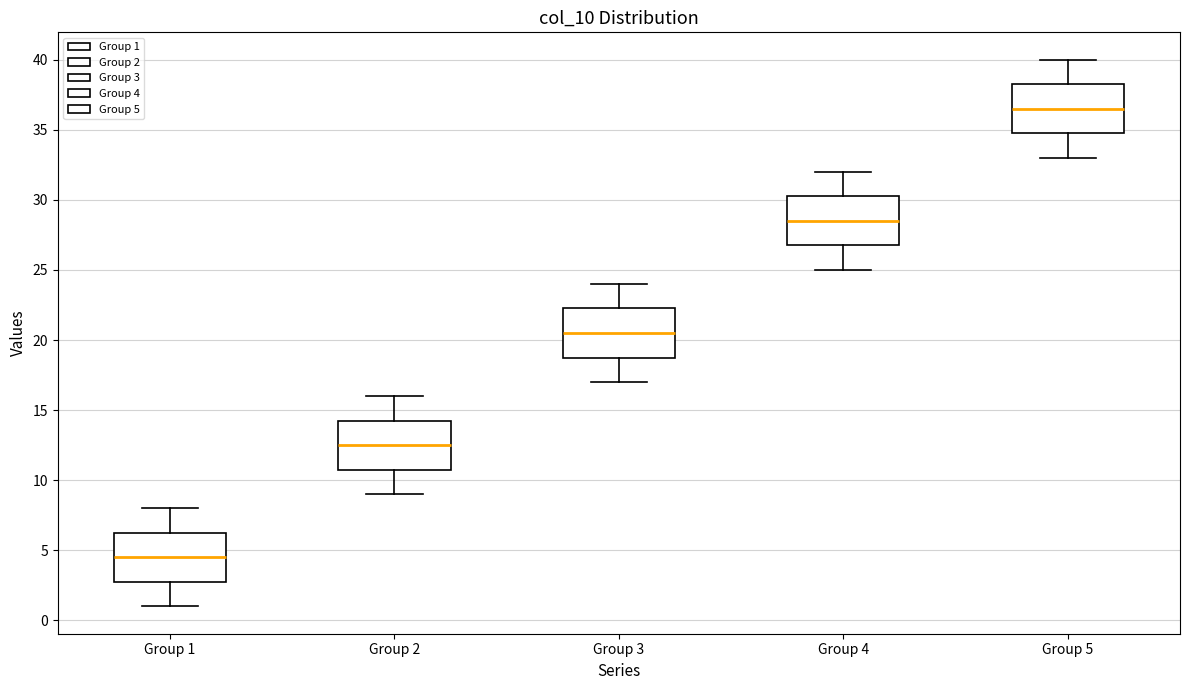

Reading left to right, read every box against the y-axis: the position of its median line, the range the box covers, and the ends of its whiskers. The values are not printed on the chart, so give them approximately, as read against the axis.

Group 1: median 4.5, box 3.0 to 6.5, whiskers 1.0 to 8.0
Group 2: median 12.5, box 11.0 to 14.5, whiskers 9.0 to 16.0
Group 3: median 20.5, box 19.0 to 22.5, whiskers 17.0 to 24.0
Group 4: median 28.5, box 27.0 to 30.5, whiskers 25.0 to 32.0
Group 5: median 36.5, box 35.0 to 38.5, whiskers 33.0 to 40.0